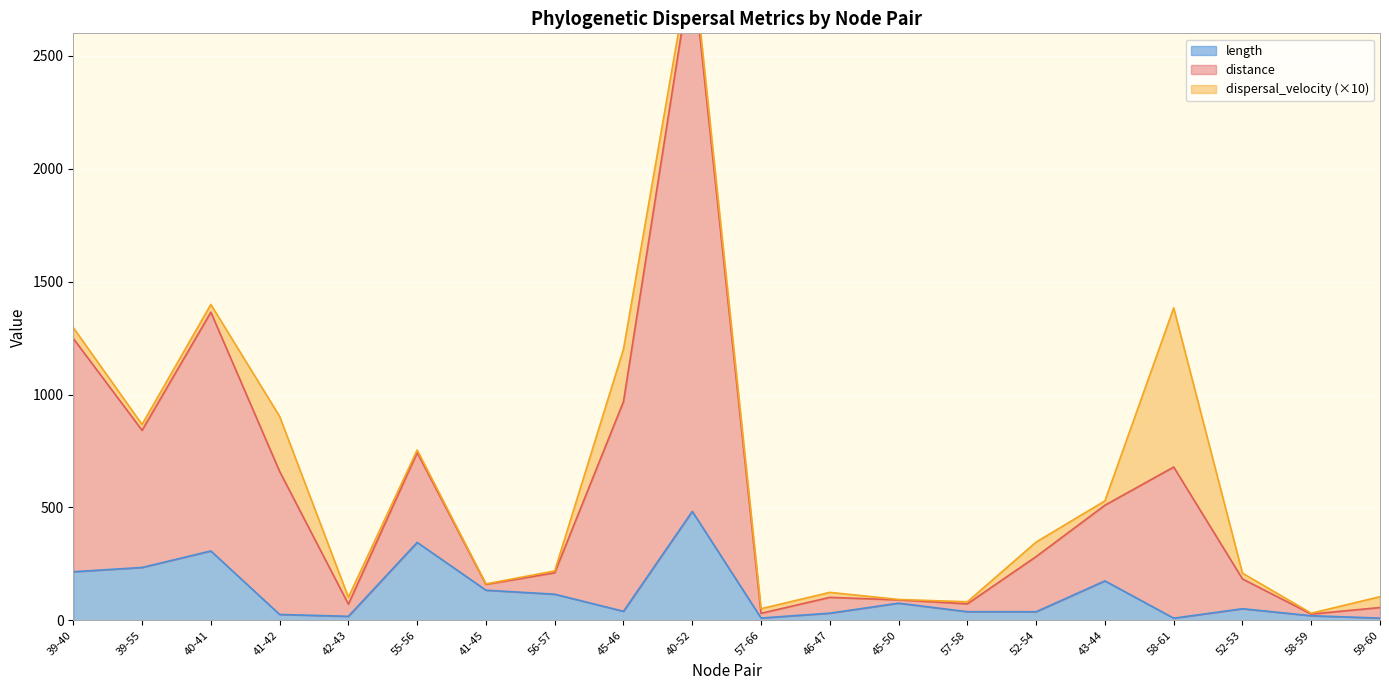

What is the label of the 3rd point from the right?

52-53